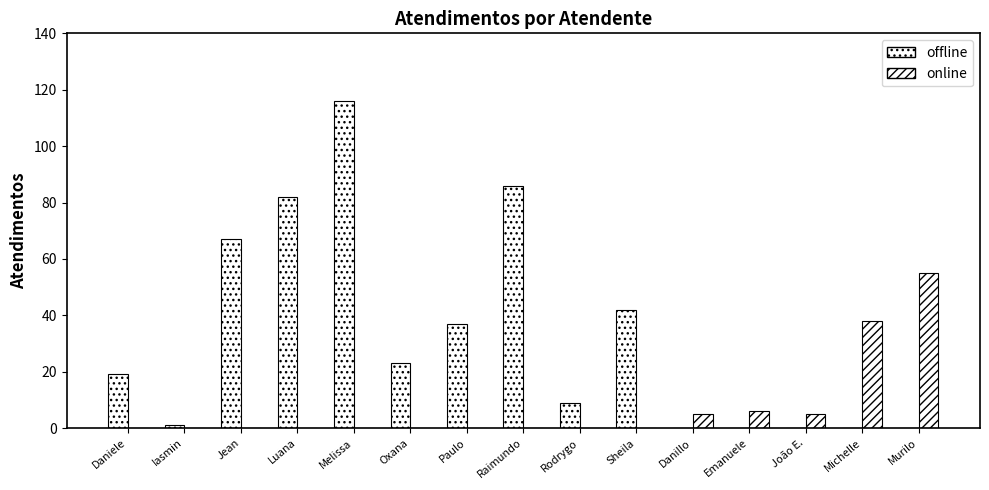

How many data points does each series have?

15